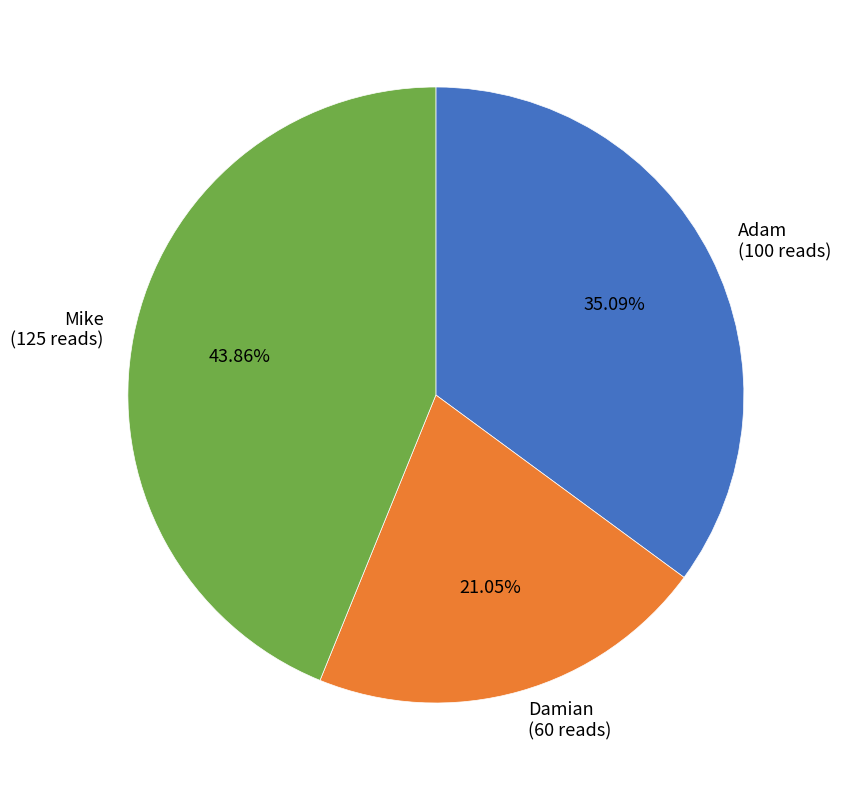

To the nearest percent, what is the difference between the Adam and Damian slice percentages?

14%